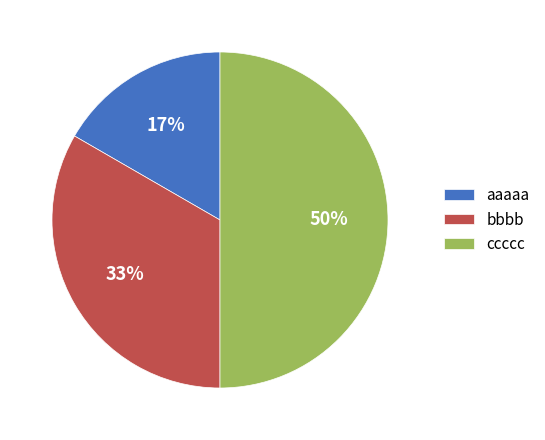

To the nearest percent, what percentage of the pie is bbbb?

33%